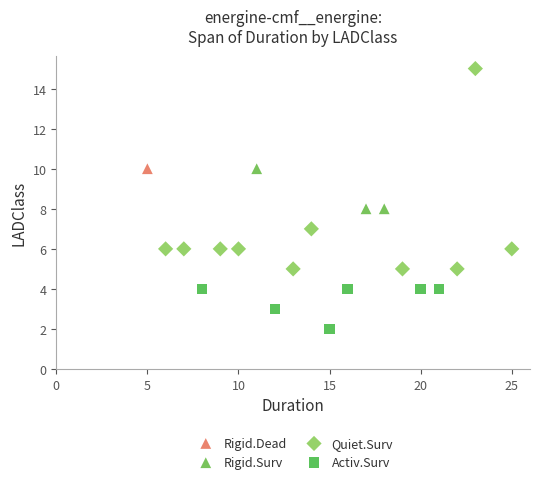

Which series contains the highest Y value?

Quiet.Surv